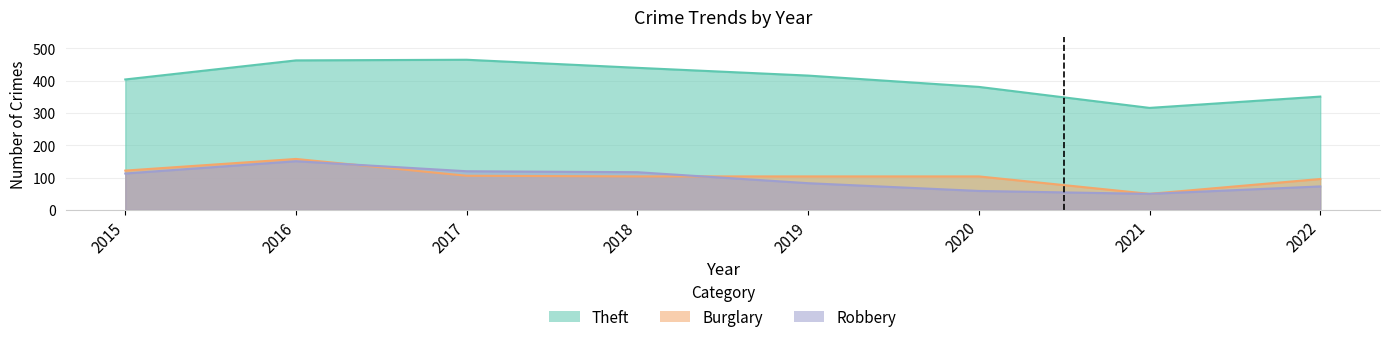

Is the value of Theft at 2016 greater than the value of Robbery at 2017?

Yes